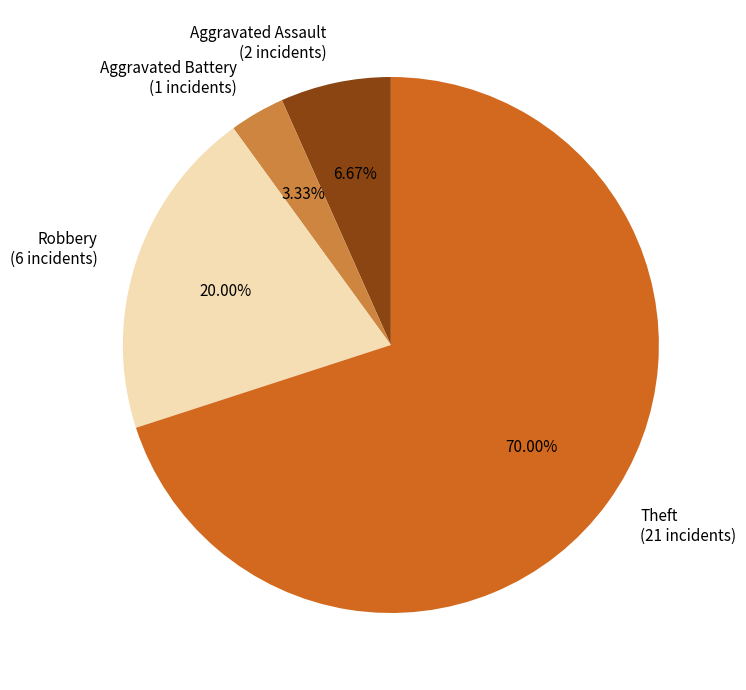

Do Aggravated Battery and Robbery together represent more than half of the pie?

No